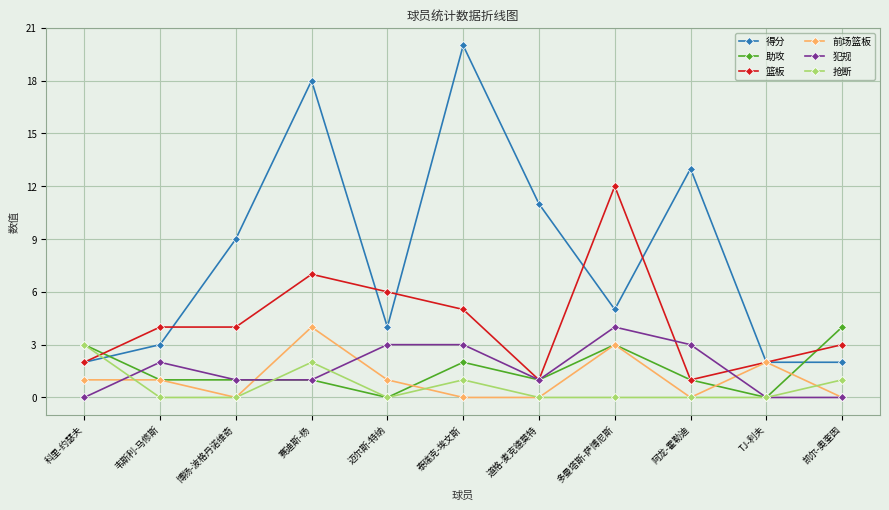

Where is the first local minimum for 得分?

迈尔斯-特纳